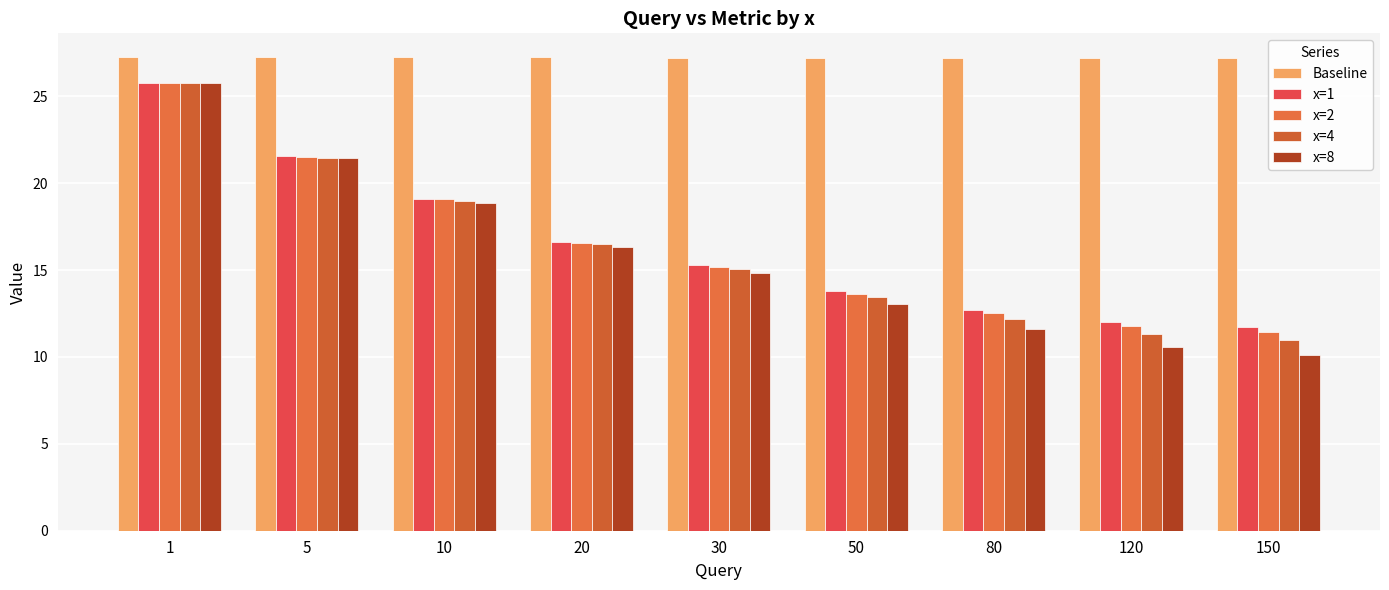

The value of x=8 at 80 is 11.6. True or false?

True